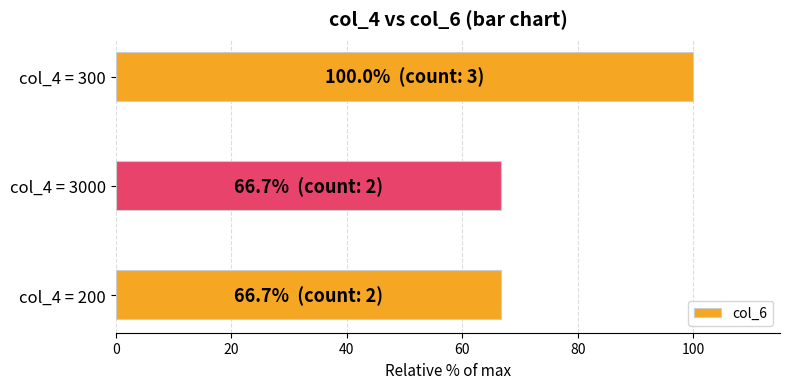

What is the difference between the maximum and minimum values?

33.3